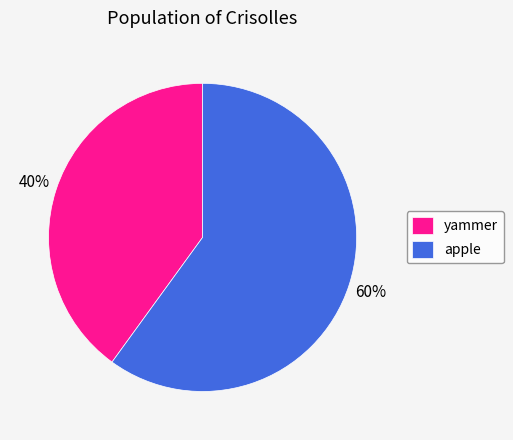

To the nearest percent, what is the combined percentage of apple and yammer?

100%